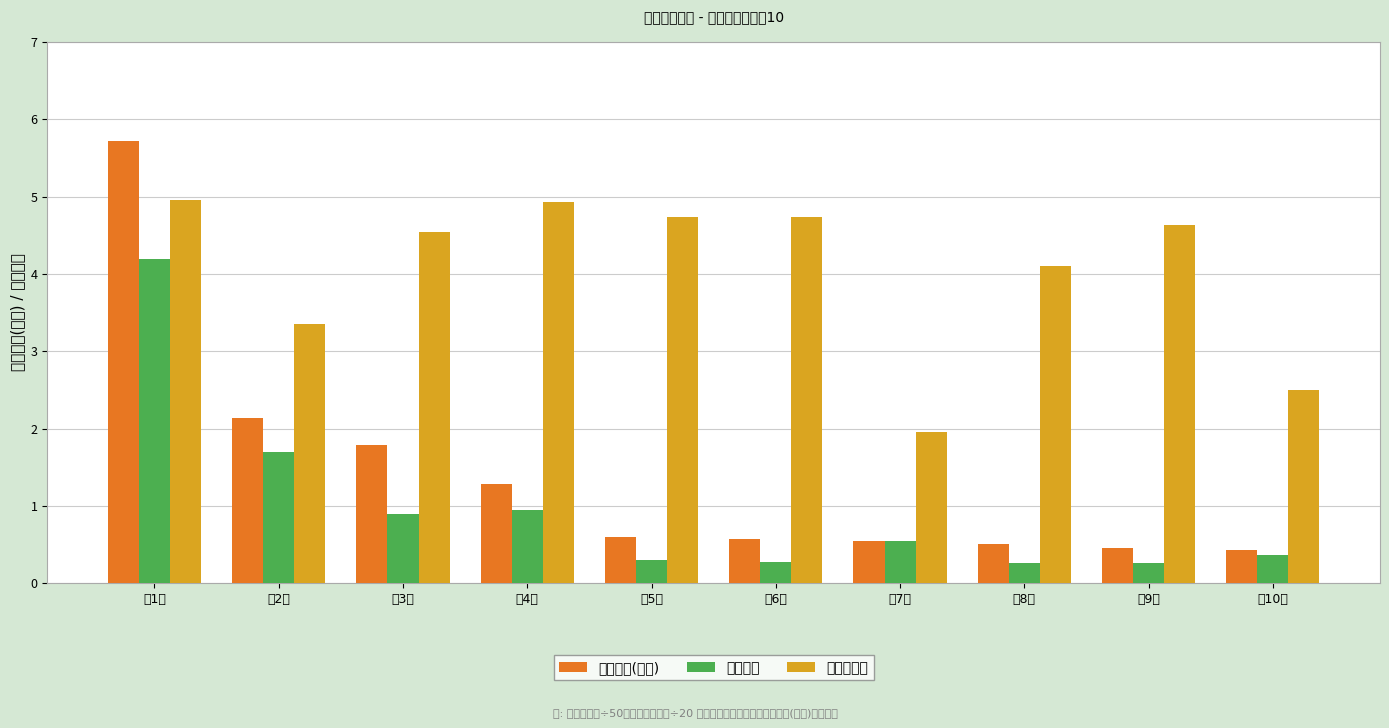

Between 第5名 and 第8名, which is larger?

第5名